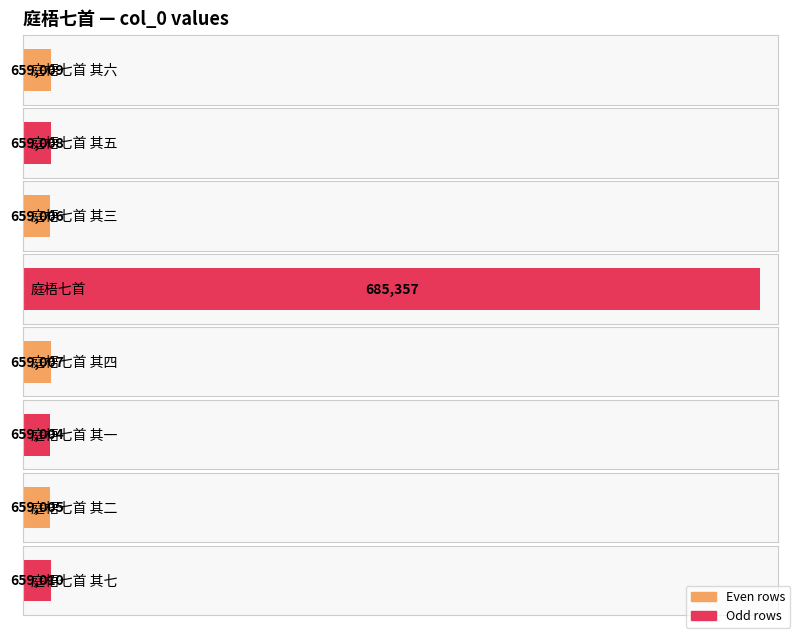

Reading left to right, list all the values displayed in this chart.

庭梧七首 其六=659009	庭梧七首 其五=659008	庭梧七首 其三=659006	庭梧七首=685357	庭梧七首 其四=659007	庭梧七首 其一=659004	庭梧七首 其二=659005	庭梧七首 其七=659010